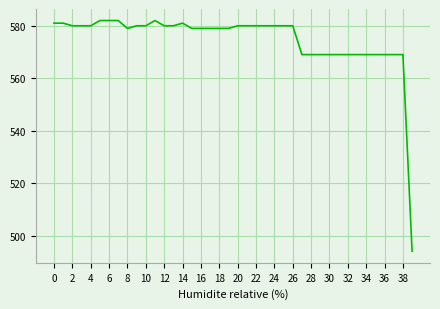

What is the greatest value displayed?

582